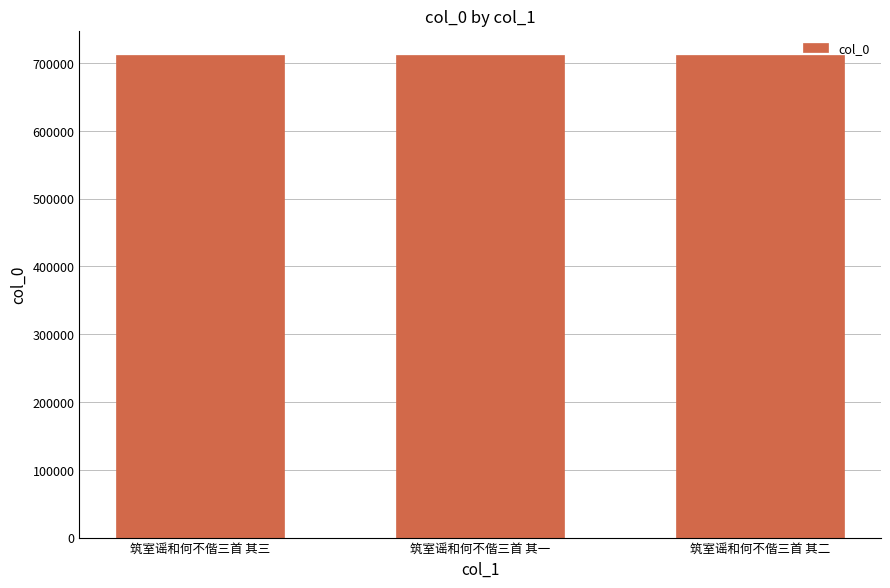

Does the chart contain stacked bars?

No